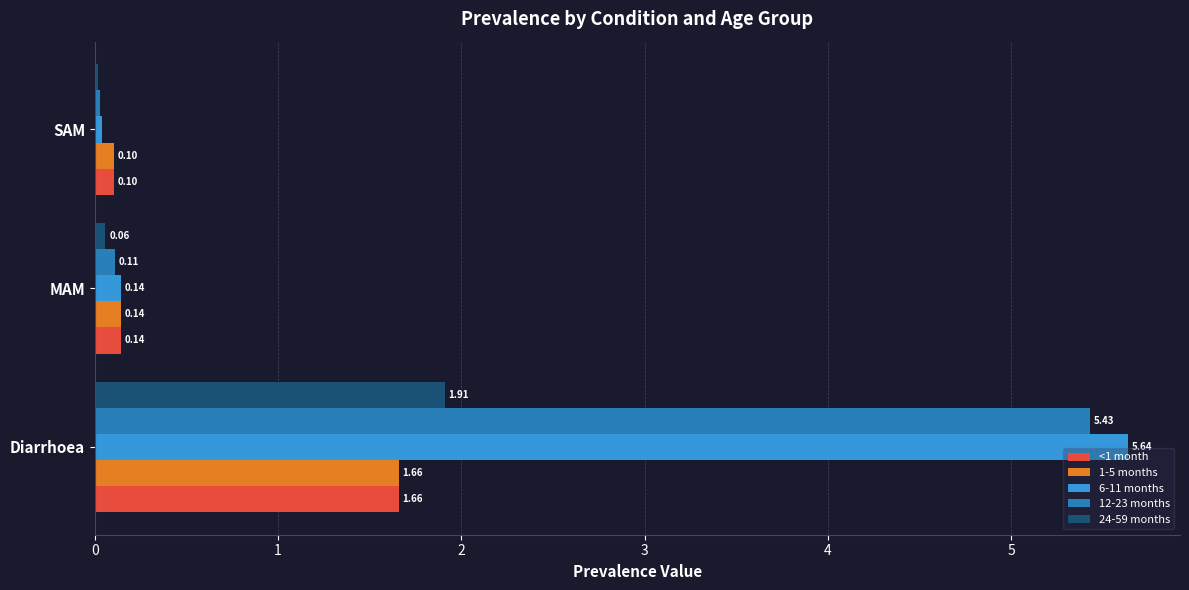

Count the number of data series in this chart.

5